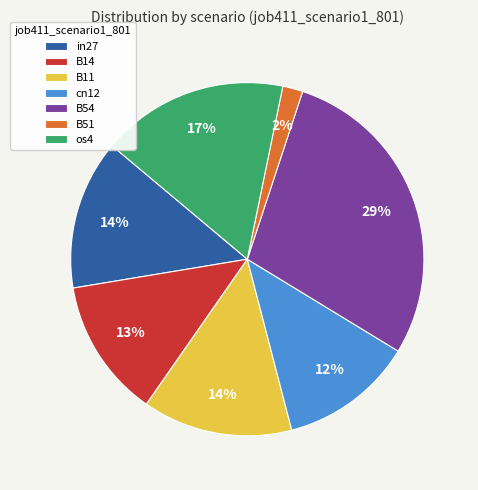

Do B14 and B54 together represent more than half of the pie?

No